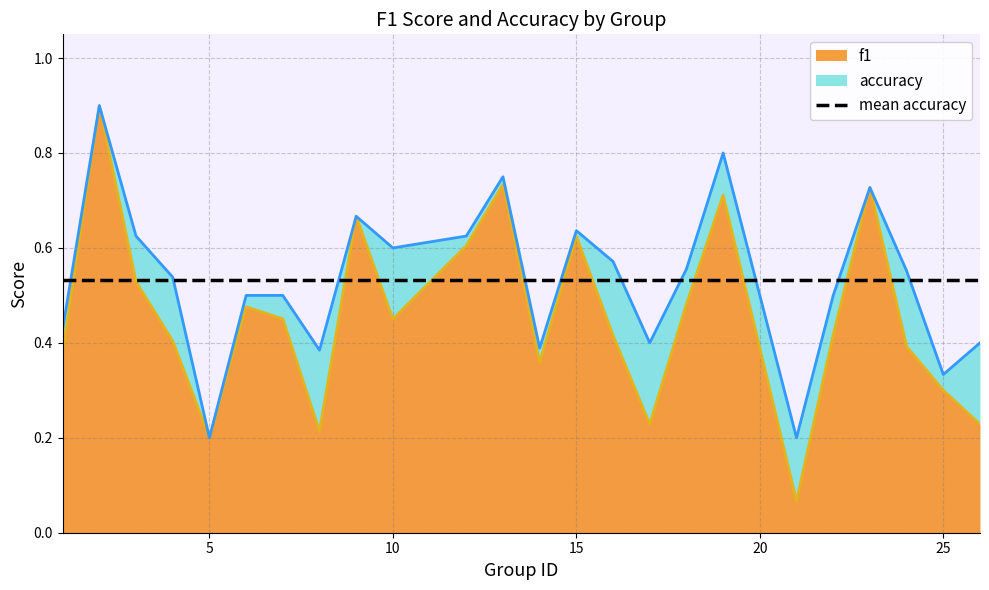

True or false: accuracy and f1 intersect in this chart.

False